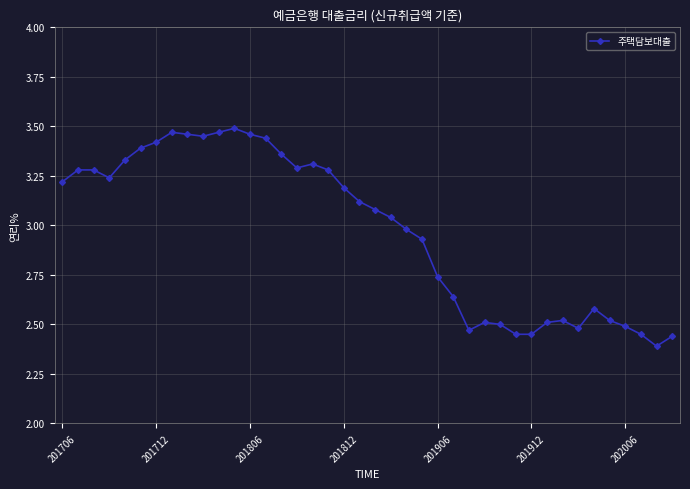

What is the difference between the maximum and minimum values?

1.1